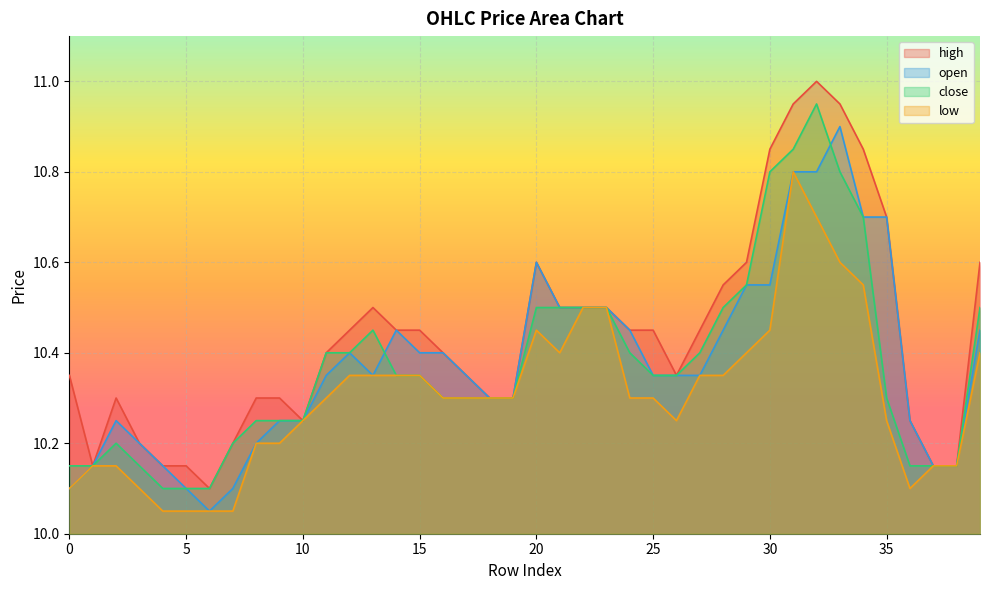

What is the sum of all open values?

415.1